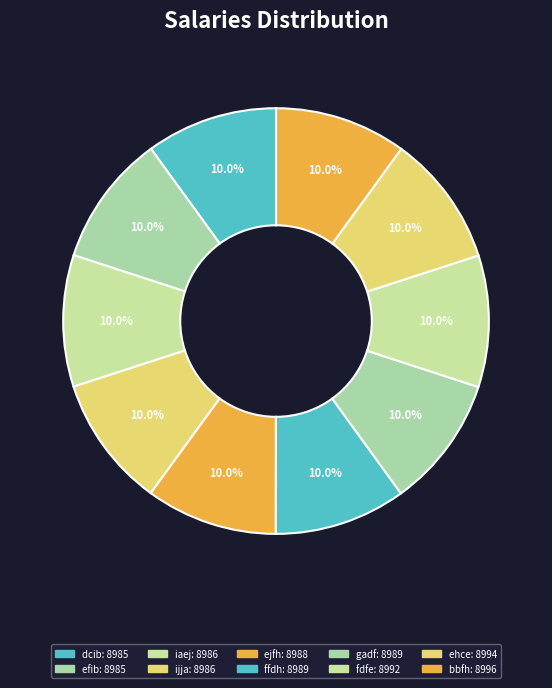

To the nearest percent, what percentage of the pie is efib?

10%